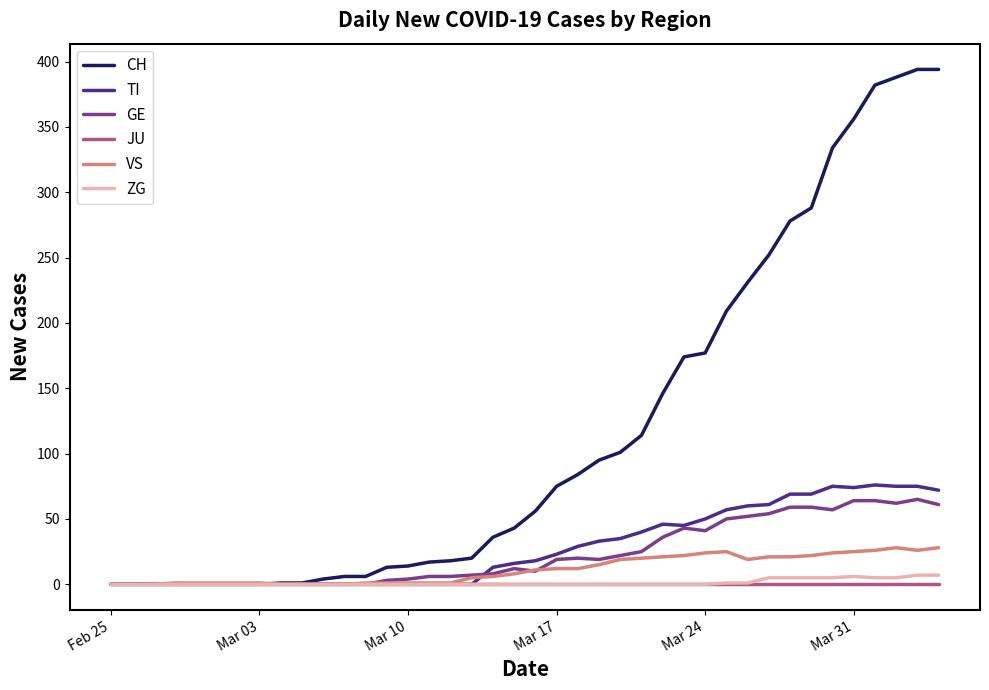

How many values in the TI series are below 18?

20